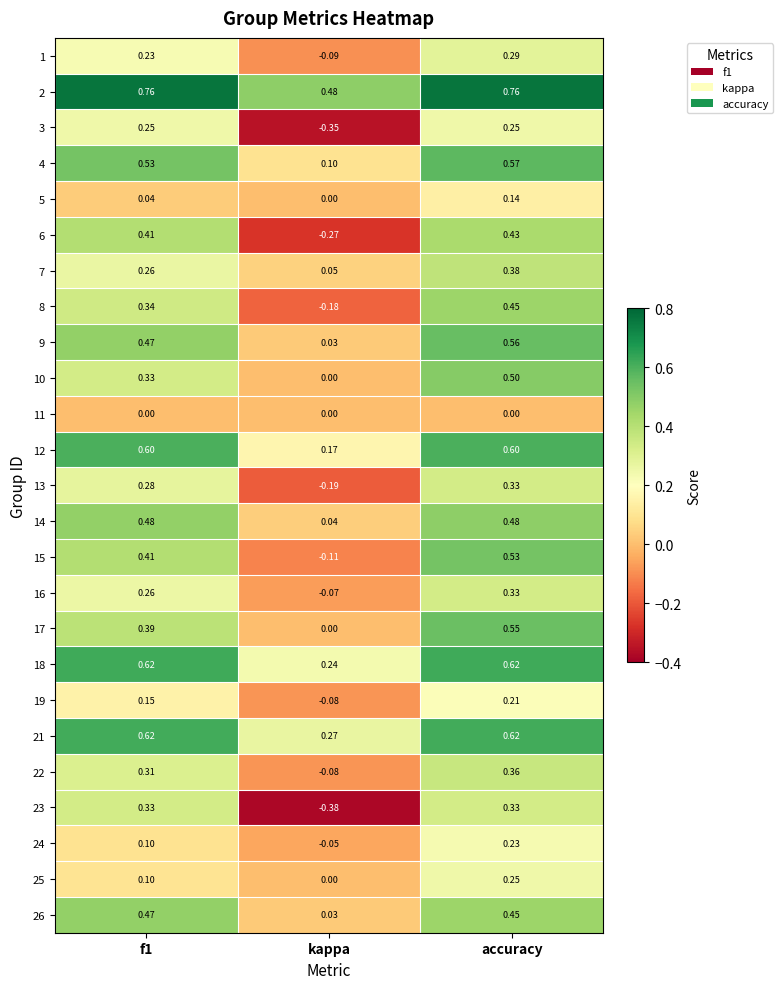

What is the spread (max minus min) of values at kappa?

0.9